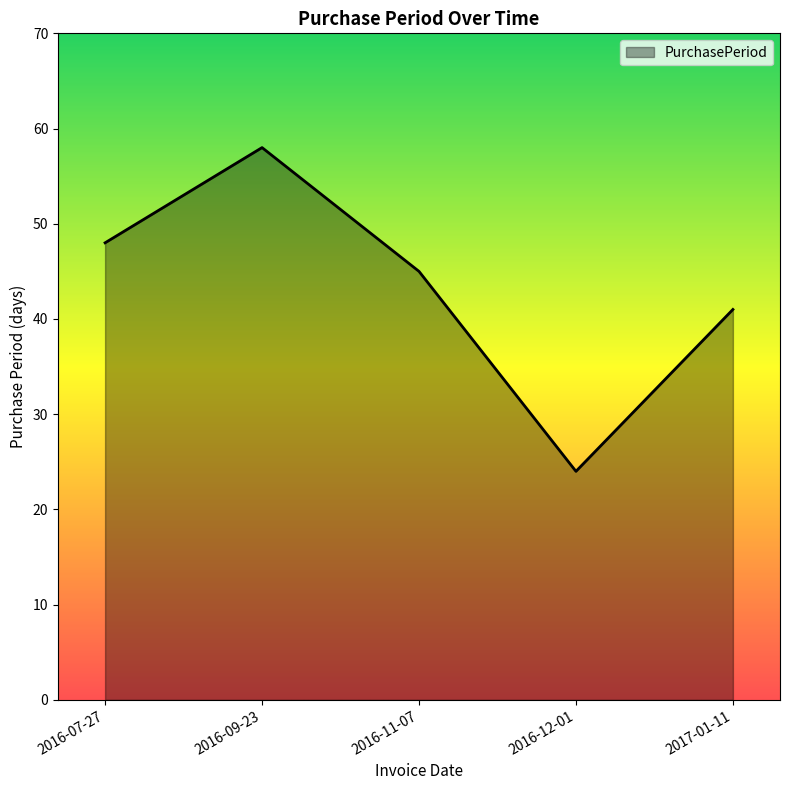

What position from the left is 2016-11-07?

3